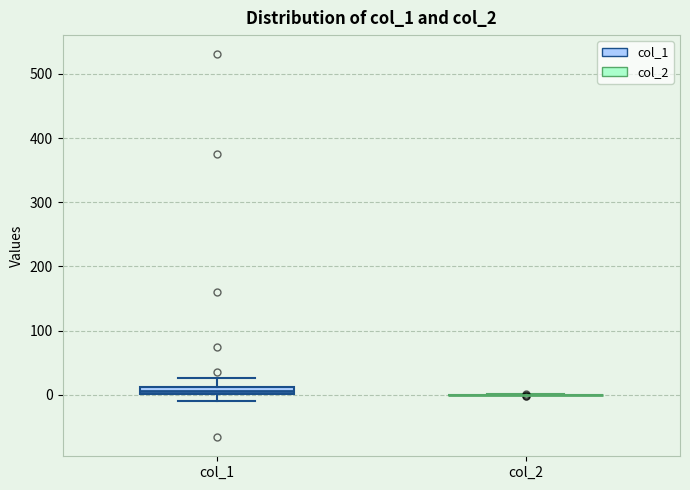

Comparing the boxes themselves (not the whiskers), which one is the tallest?

col_1